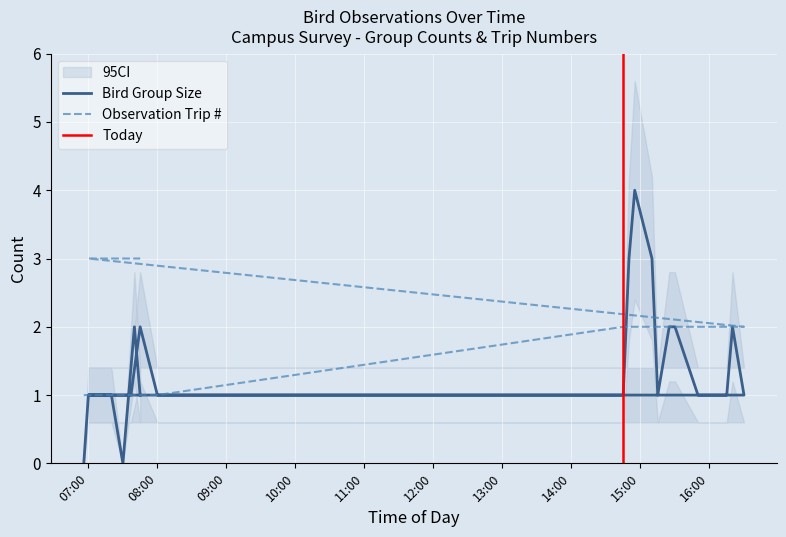

The Bird Group Size series shows 1 at 15:50. True or false?

True